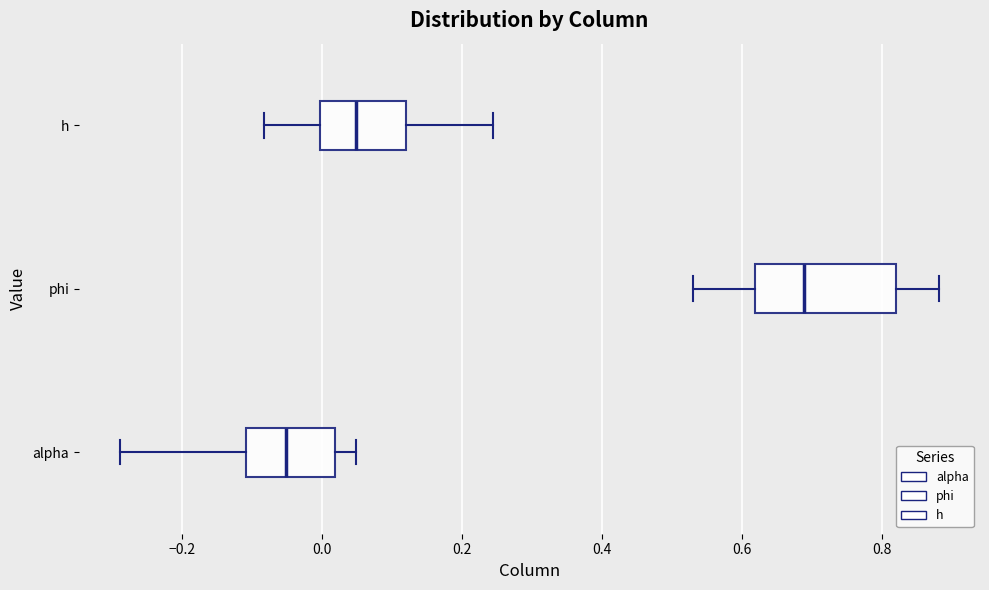

Where does the left whisker of the box for phi end on the x-axis? The values are not printed on the chart, so give them approximately, as read against the axis.

0.52